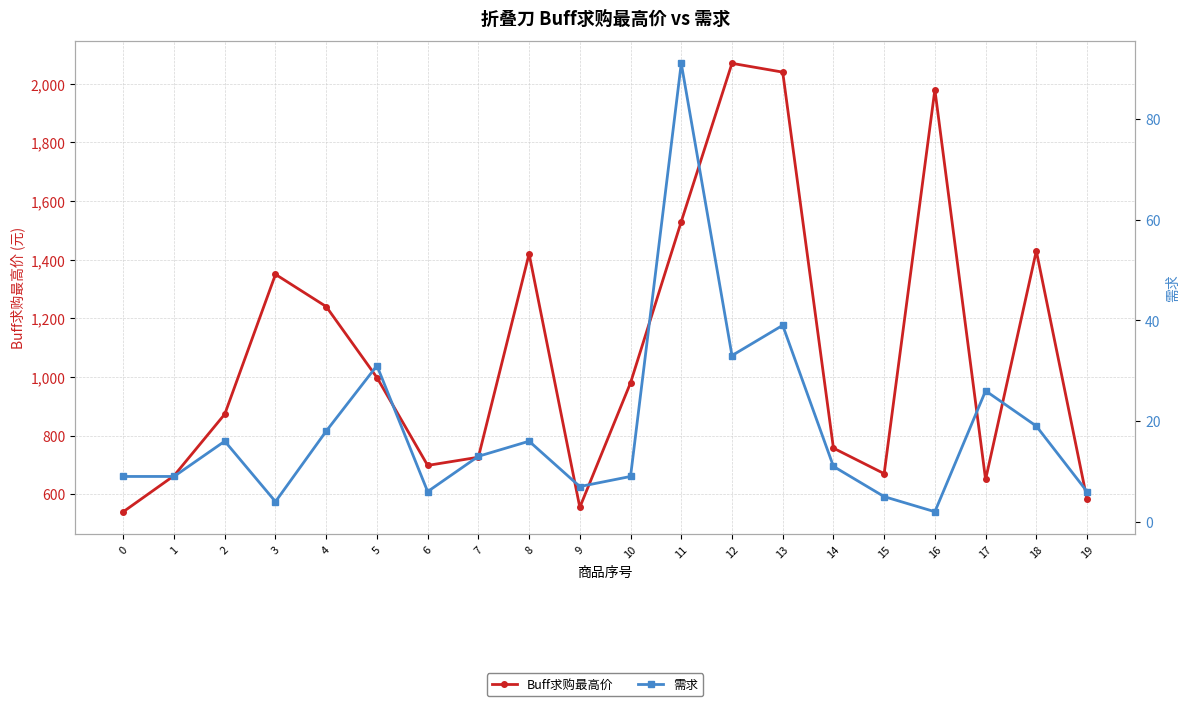

List the series in order of their overall mean, lowest first.

需求, Buff求购最高价